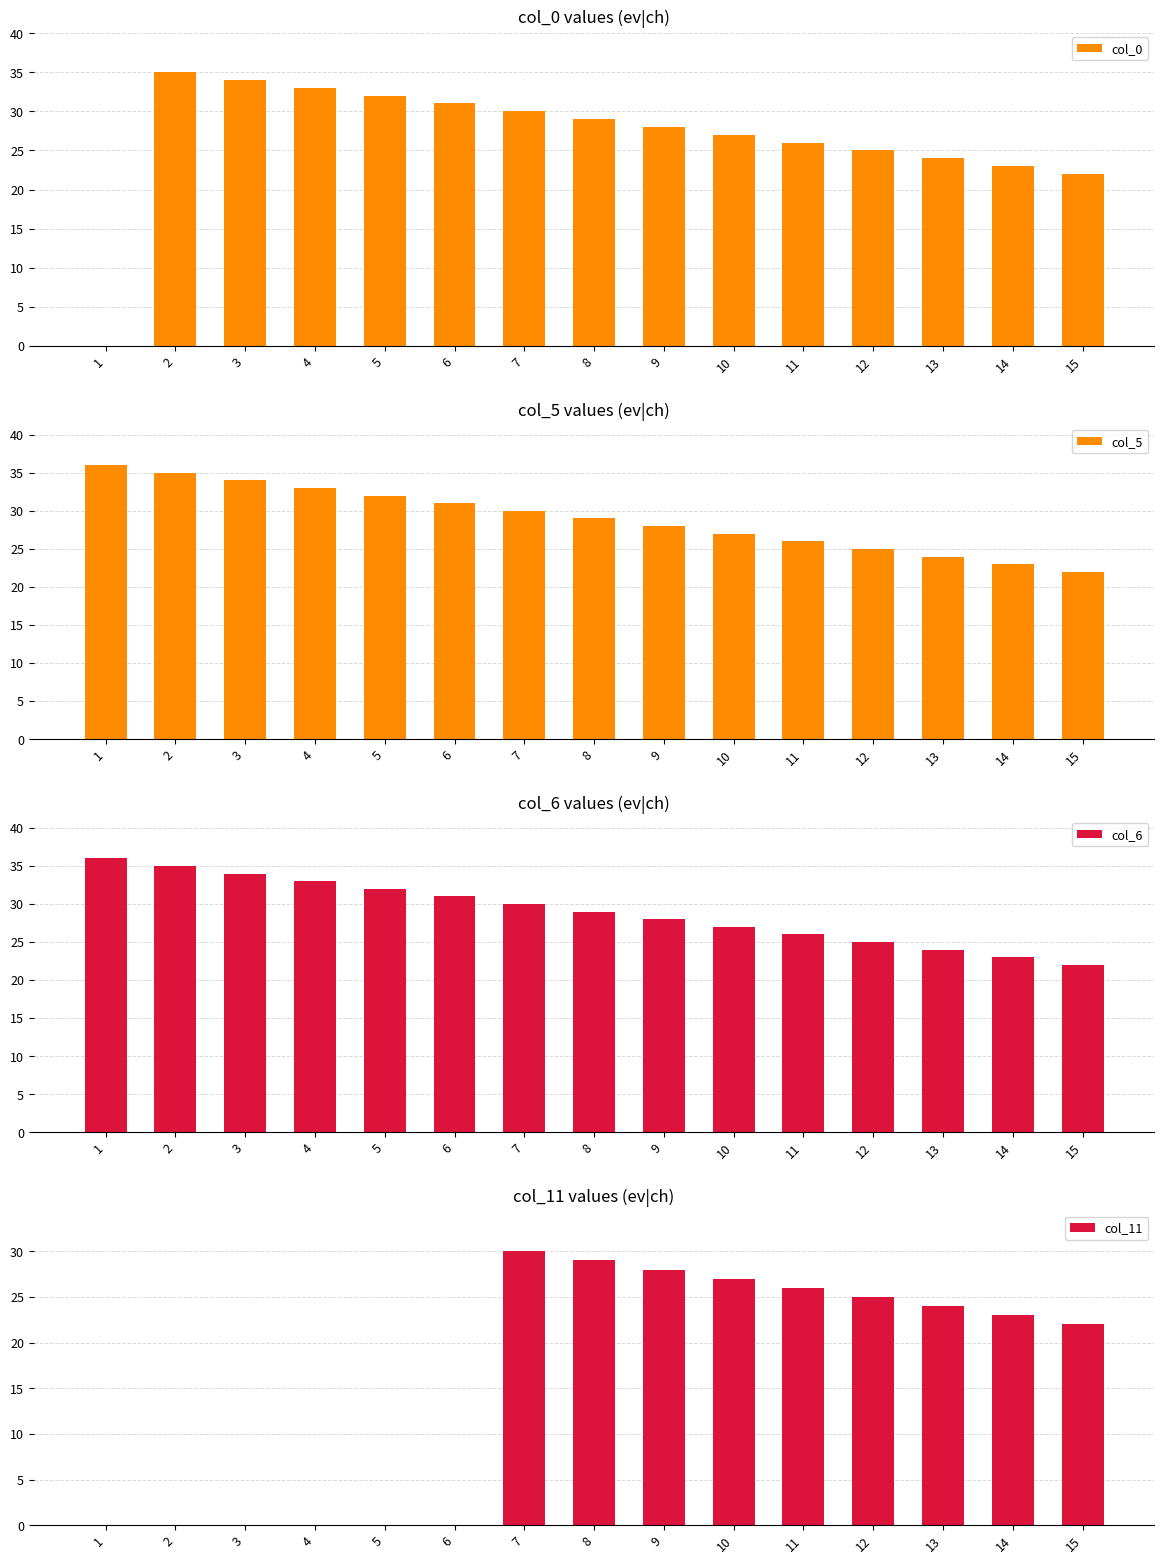

How many bars are there in total?

60